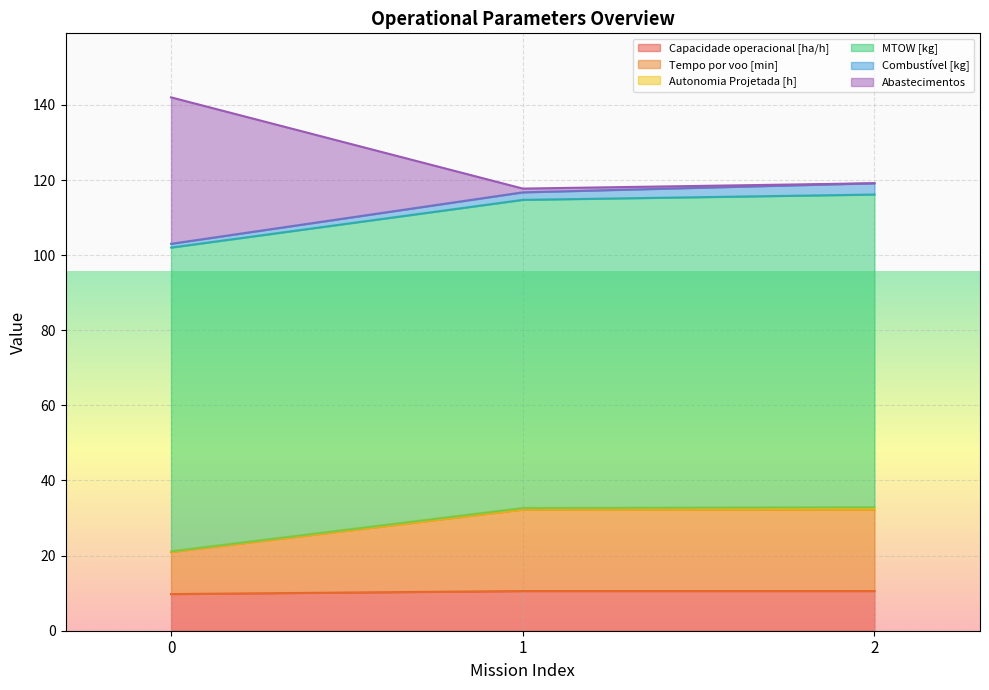

The Abastecimentos series shows 36.8 at 0. True or false?

False